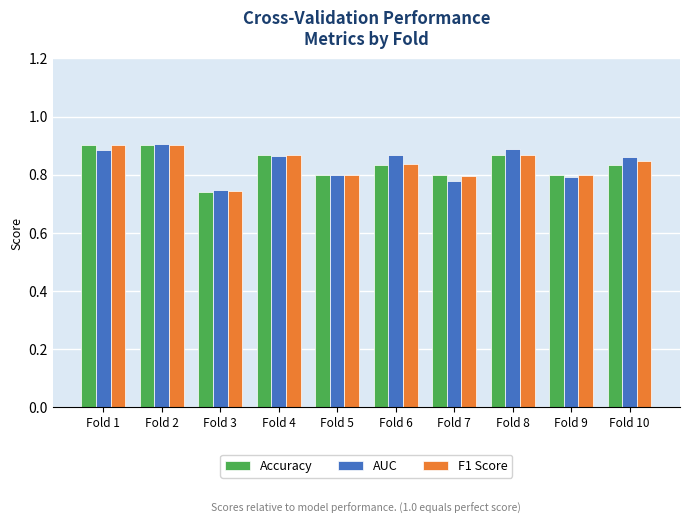

Between Fold 3 and Fold 8, which series saw the biggest shift?

AUC